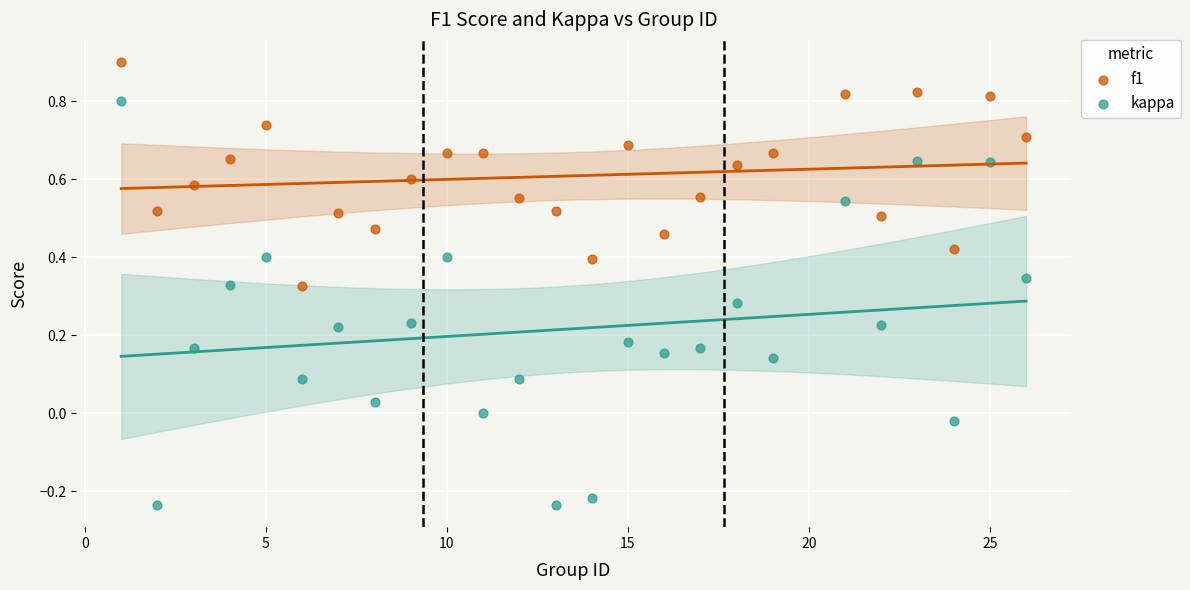

Across all data points, what is the range of Y values (max minus min)?

1.1